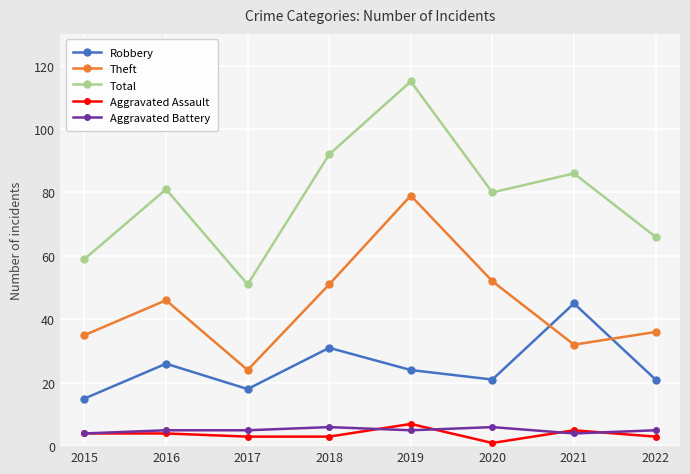

Between 2017 and 2018, which series saw the biggest shift?

Total